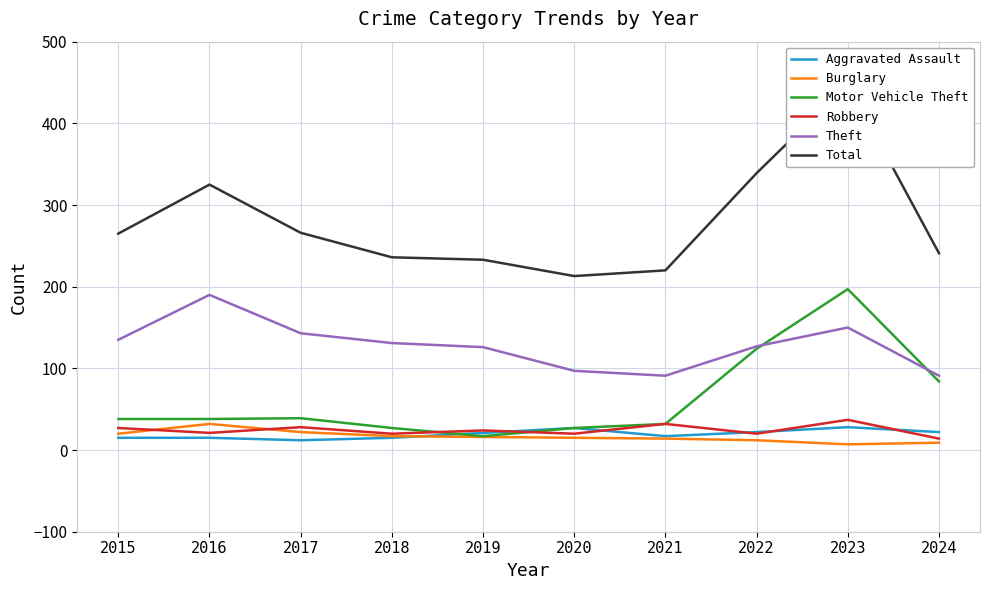

Which series has the widest spread of values?

Total